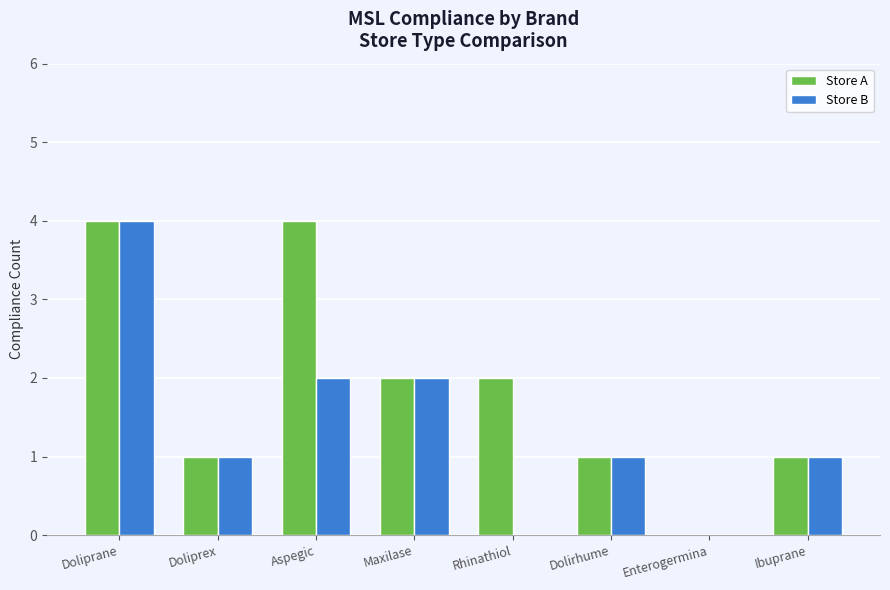

What is the maximum value for Store B?

4